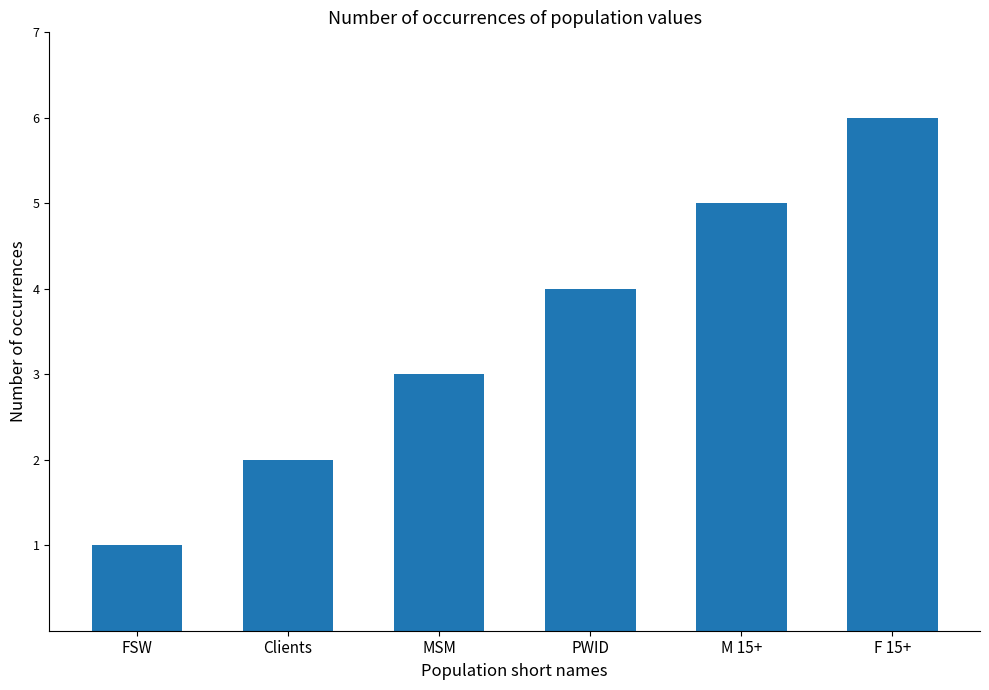

Count the number of data series in this chart.

1